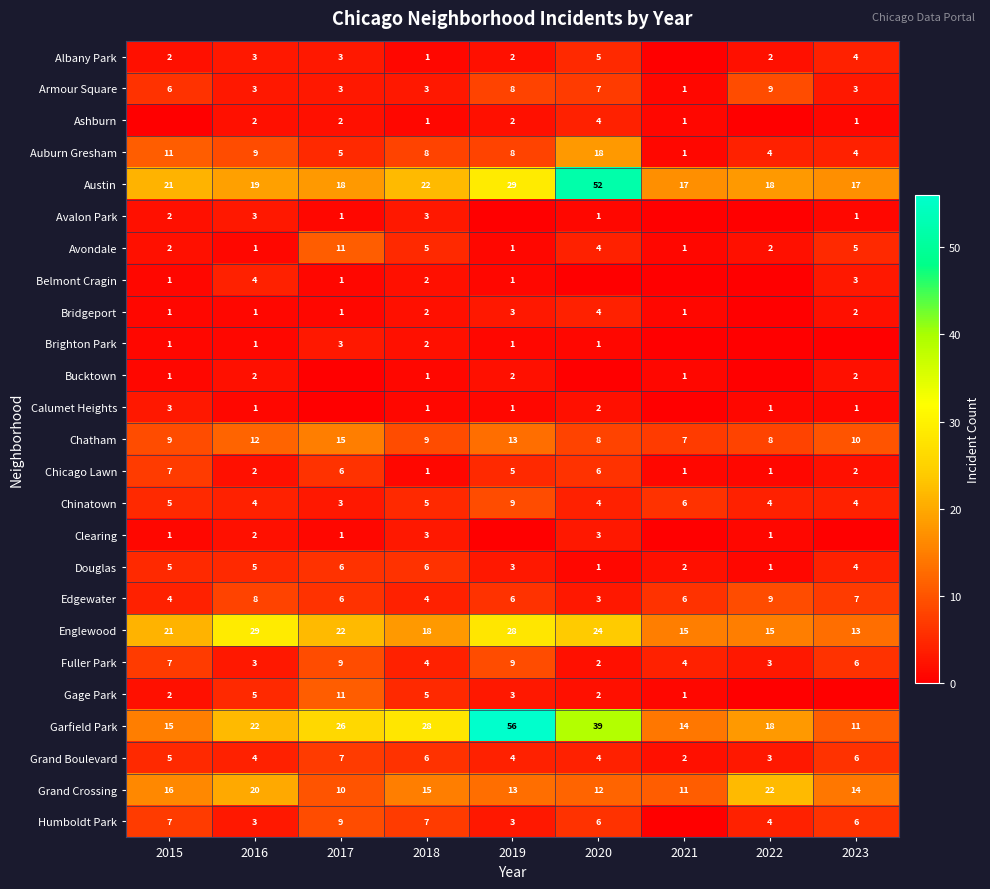

What is the average value of the Chinatown series?

5